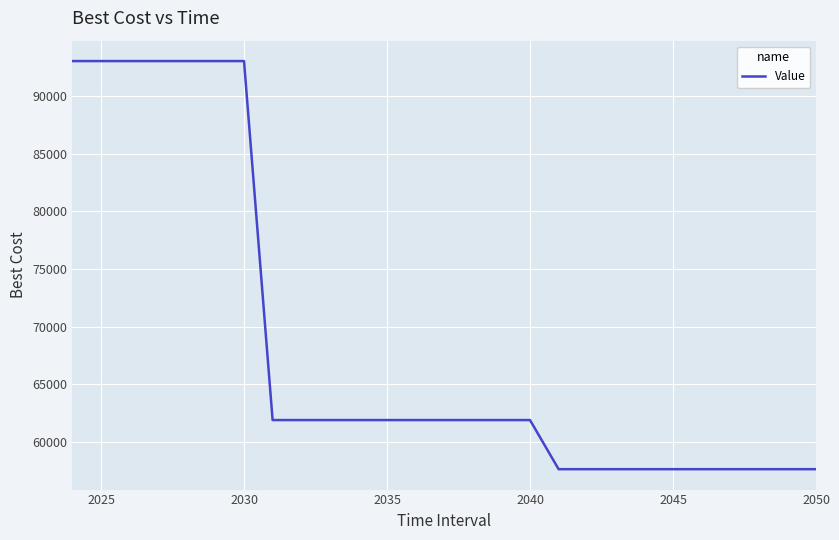

What is the minimum value shown in the chart?

57655.2